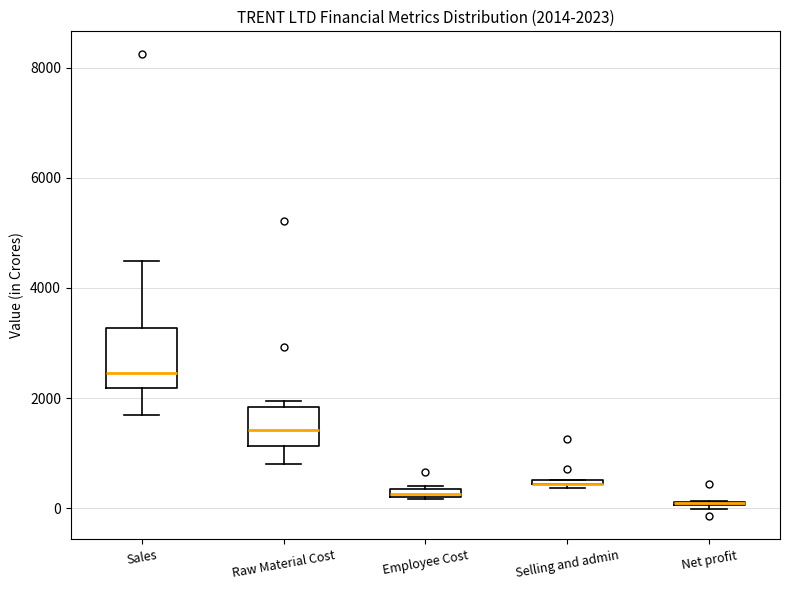

Comparing the boxes themselves (not the whiskers), which one is the tallest?

Sales